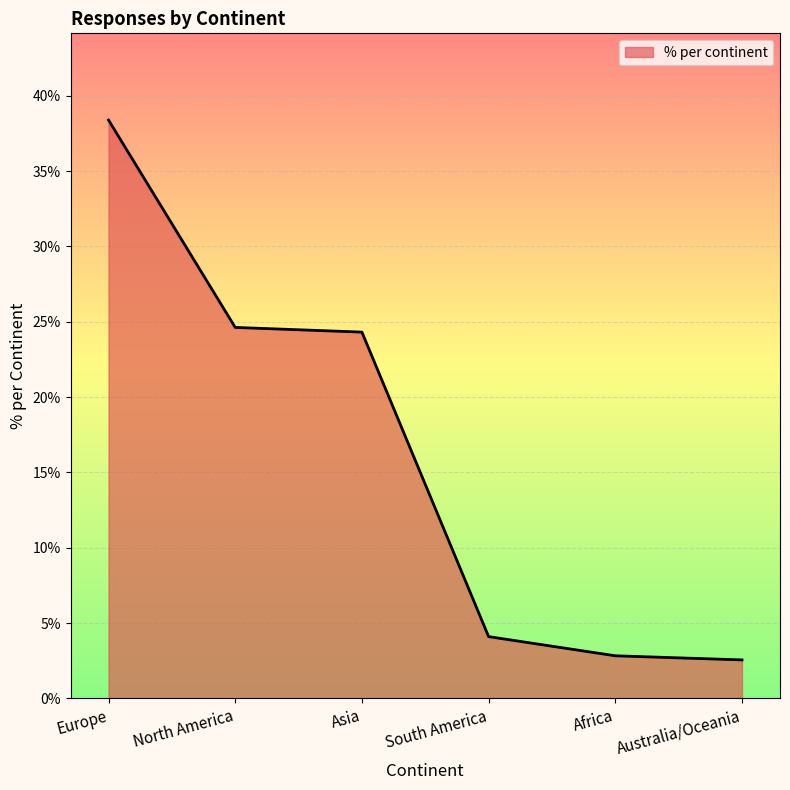

What is the maximum value shown in the chart?

38.4